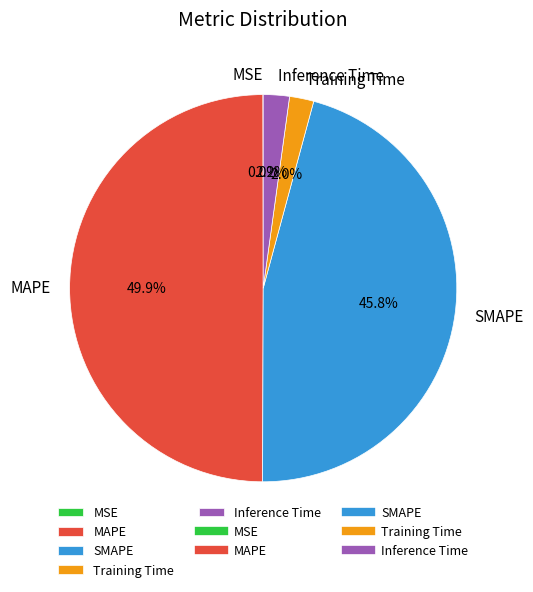

What is the total percentage of SMAPE and Inference Time?

48.0%